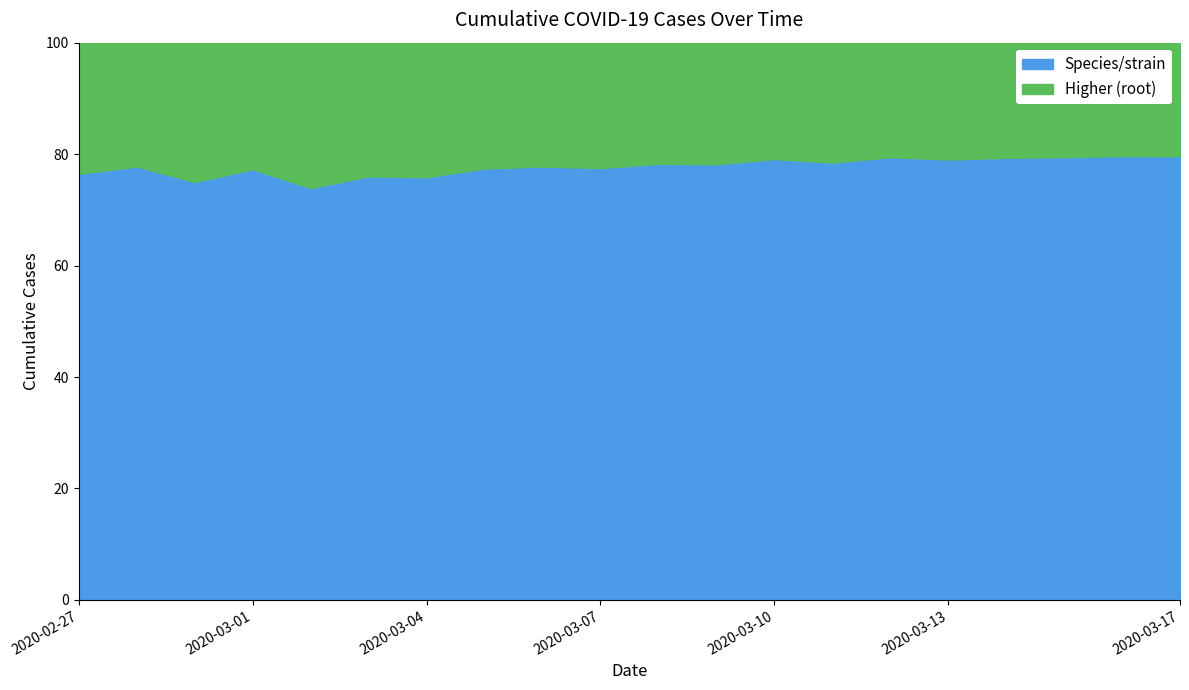

True or false: Species/strain and Higher (root) intersect in this chart.

False